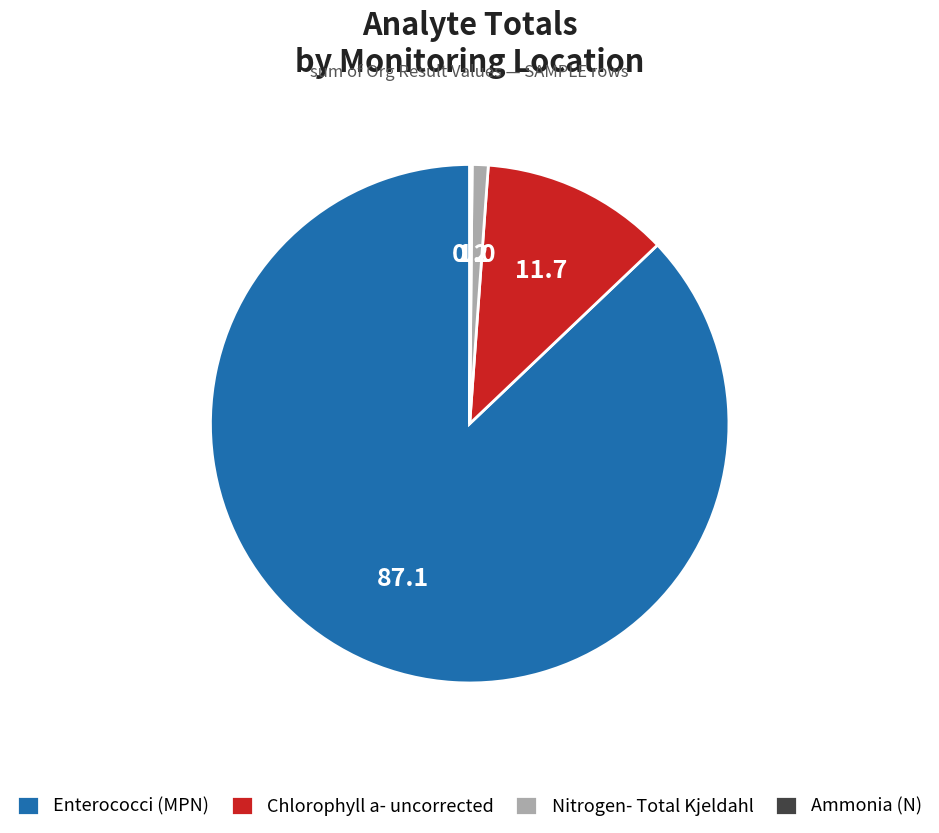

Is the sum of Nitrogen- Total Kjeldahl and Chlorophyll a- uncorrected greater than half?

No